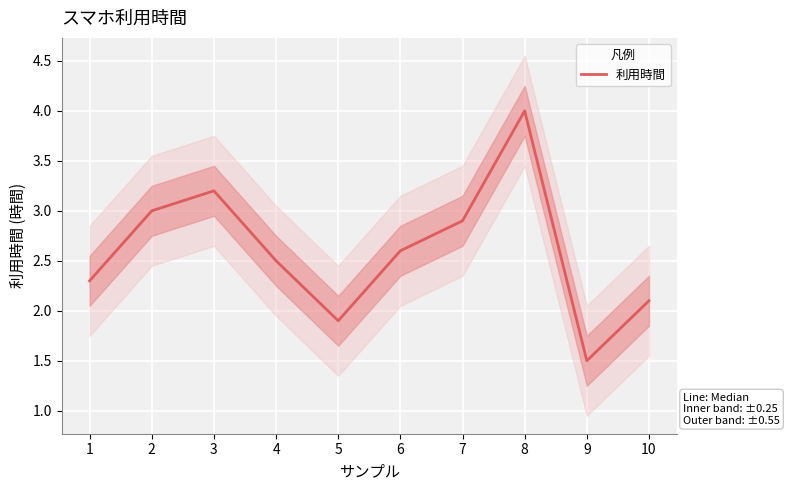

Does the chart display data point markers on the line(s)?

No